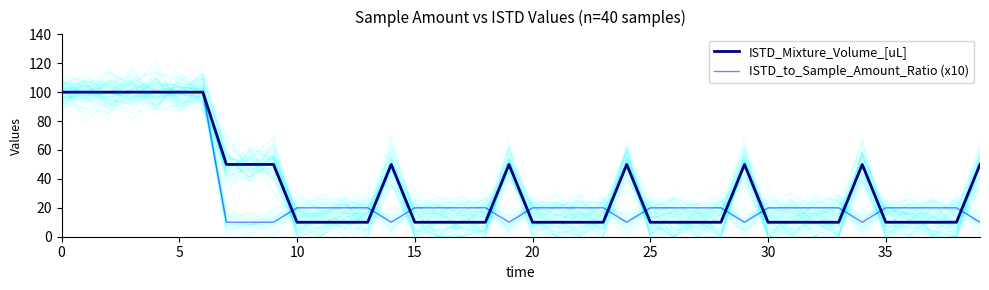

The value of ISTD_Mixture_Volume_[uL] at 30 is 10. True or false?

True